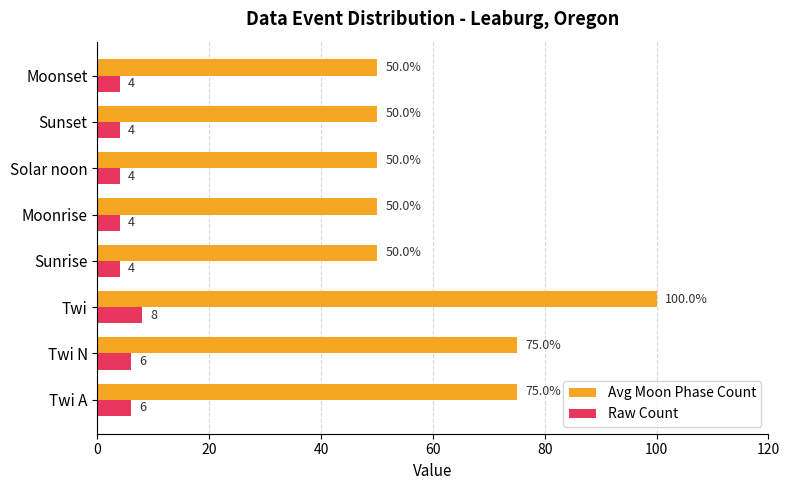

What is the difference between the maximum and minimum values in the Raw Count series?

4